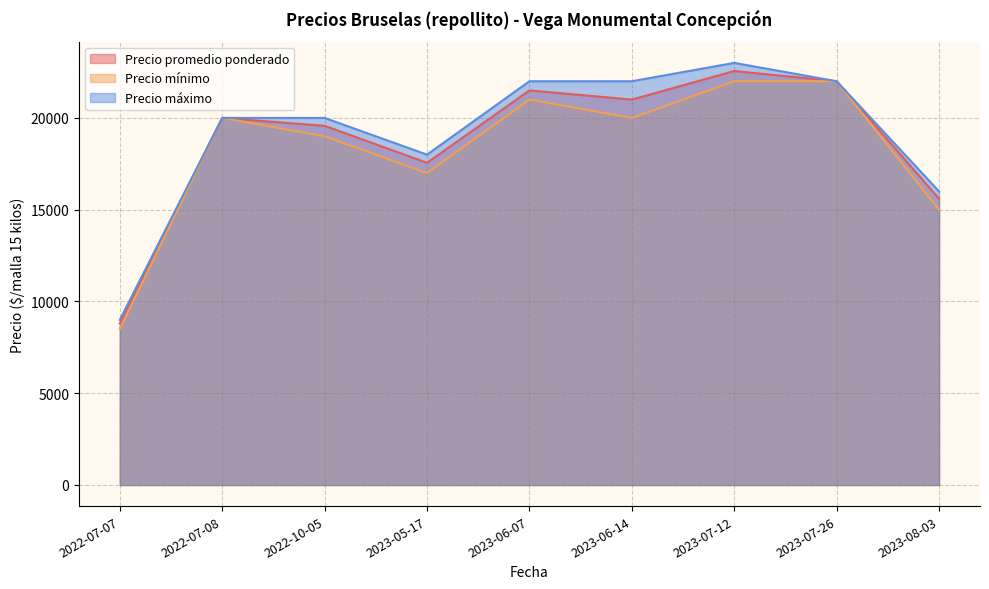

Reading left to right, what are all the values shown in this chart?

Precio promedio ponderado: 2022-07-07=8800	2022-07-08=20000	2022-10-05=19571	2023-05-17=17556	2023-06-07=21500	2023-06-14=21000	2023-07-12=22556	2023-07-26=22000	2023-08-03=15600
Precio mínimo: 2022-07-07=8500	2022-07-08=20000	2022-10-05=19000	2023-05-17=17000	2023-06-07=21000	2023-06-14=20000	2023-07-12=22000	2023-07-26=22000	2023-08-03=15000
Precio máximo: 2022-07-07=9000	2022-07-08=20000	2022-10-05=20000	2023-05-17=18000	2023-06-07=22000	2023-06-14=22000	2023-07-12=23000	2023-07-26=22000	2023-08-03=16000